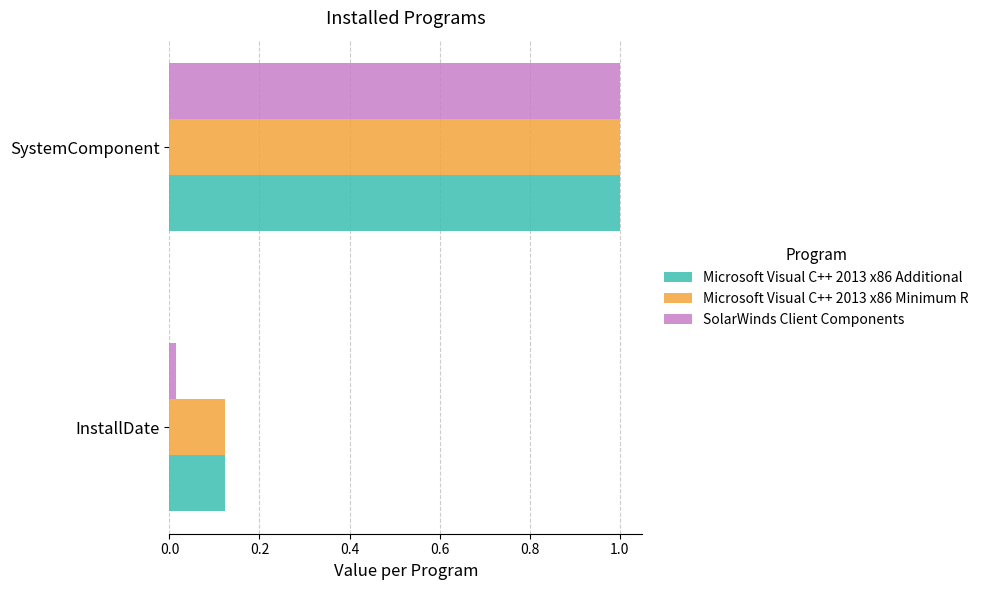

List the labels in order of Microsoft Visual C++ 2013 x86 Minimum R value, largest first.

SystemComponent, InstallDate